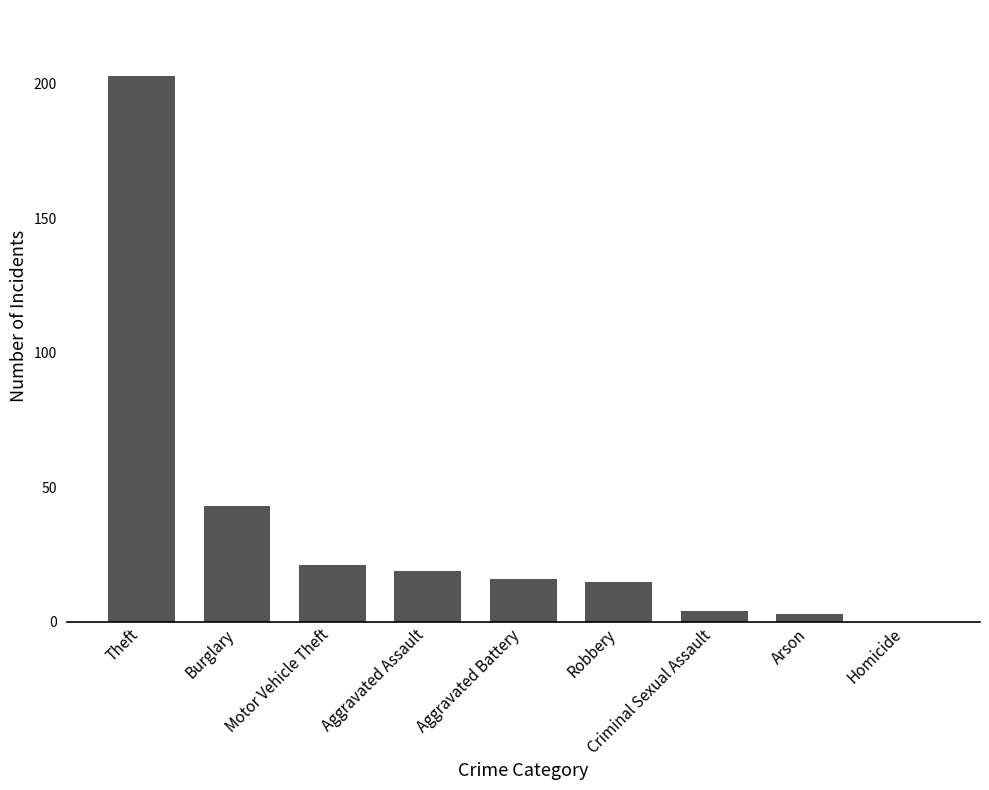

Where does the data first go above 16?

Theft